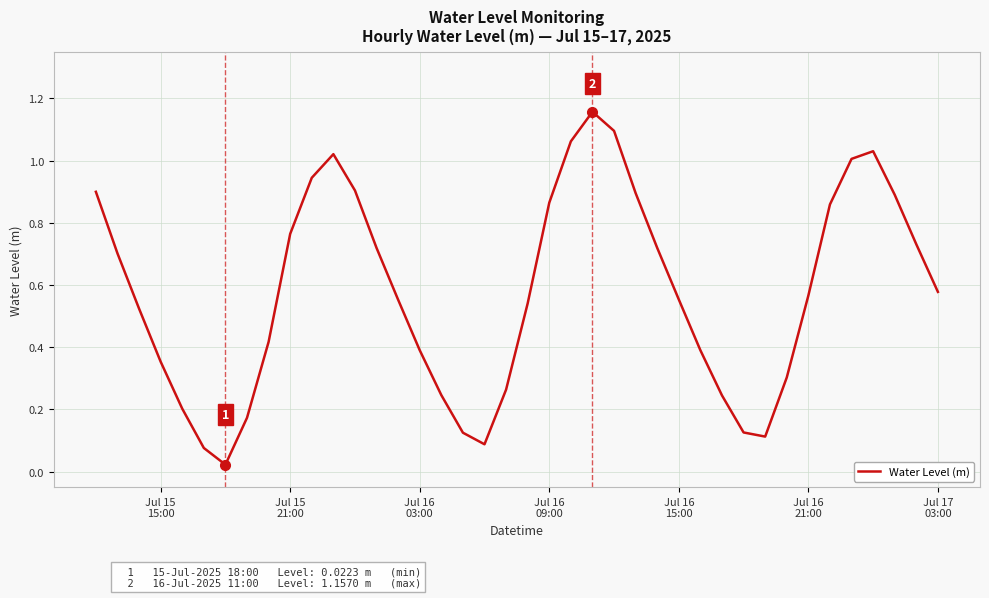

What is the value of the 35th point from the left?

0.9